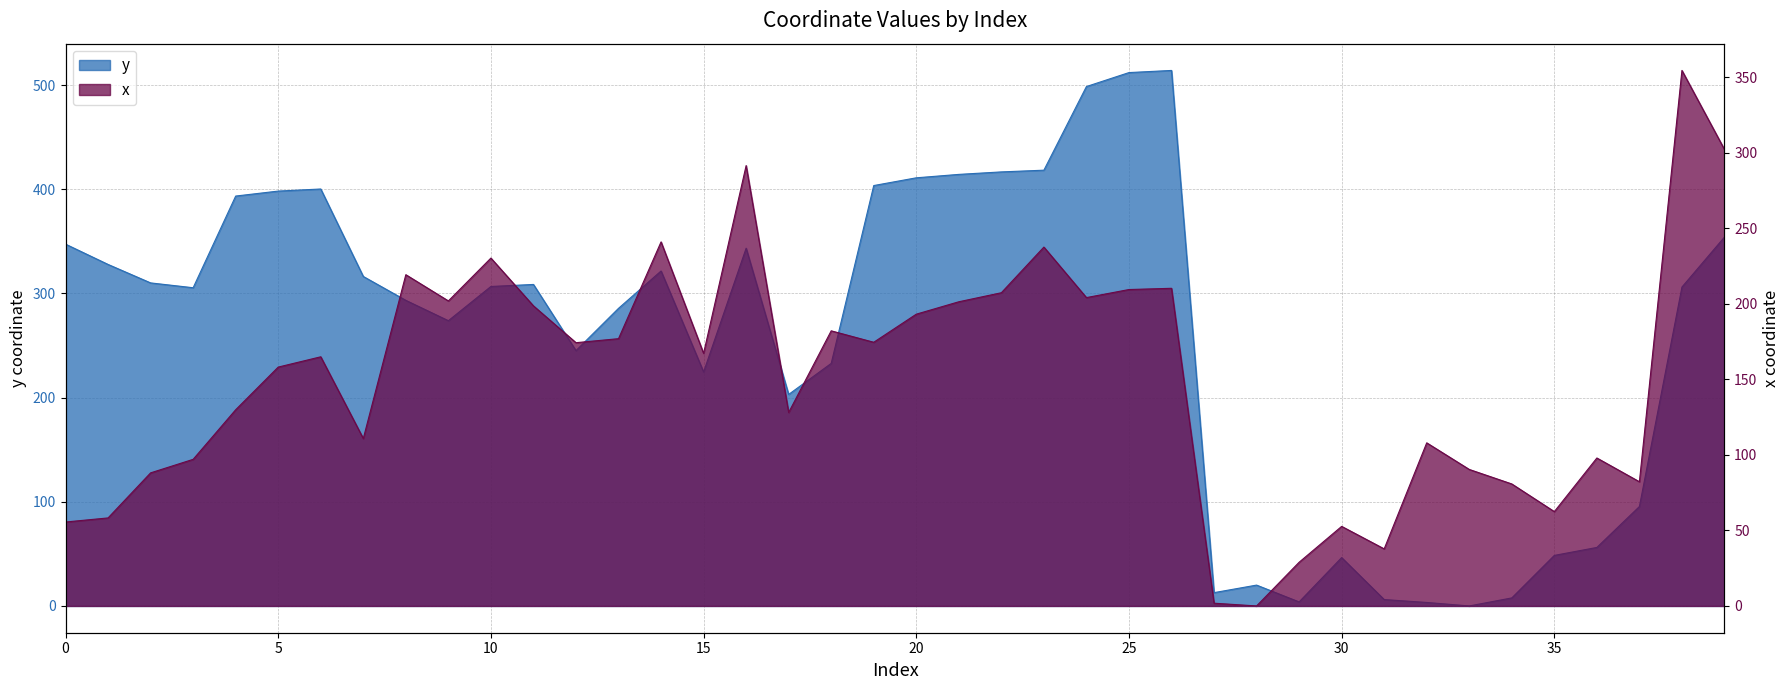

What is the highest value of the y series?

514.2